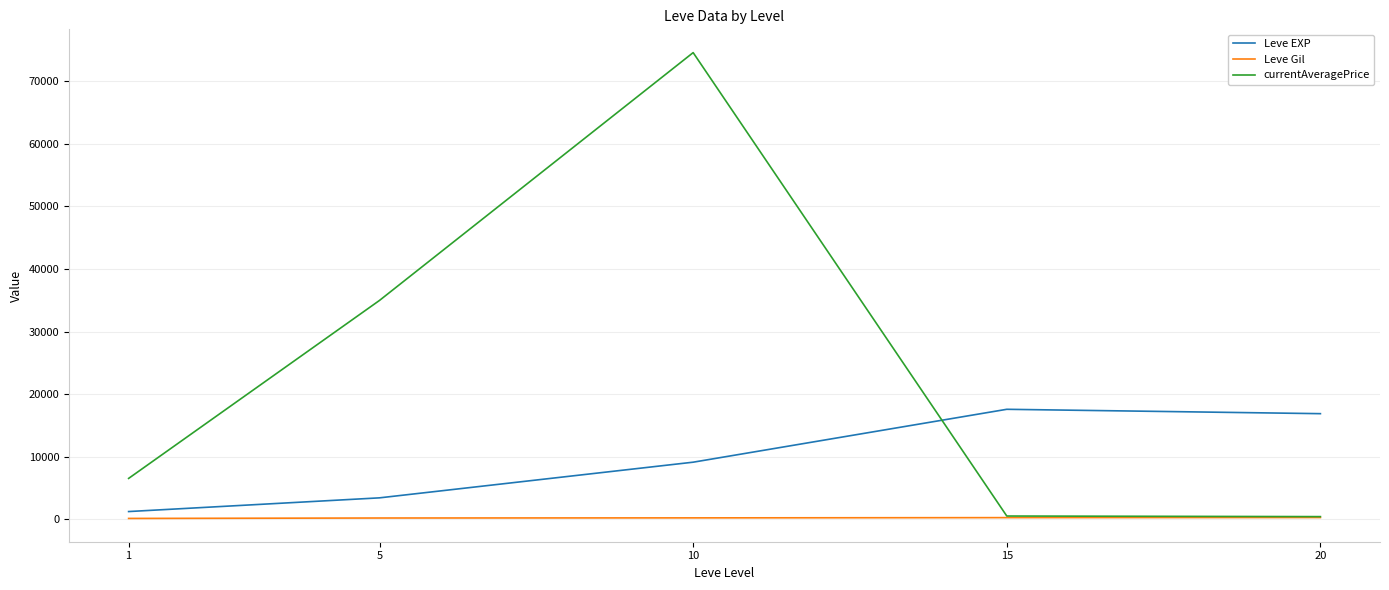

List the series in order of their overall mean, highest first.

currentAveragePrice, Leve EXP, Leve Gil